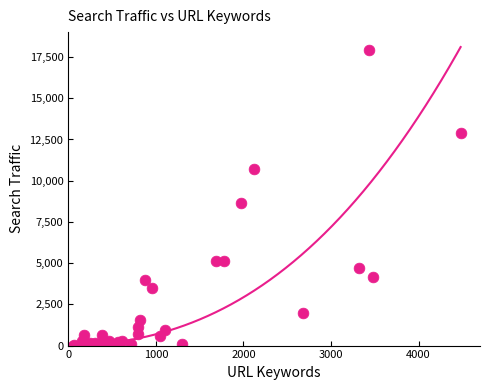

What Y value in the scatter plot is closest to 8950?

8678